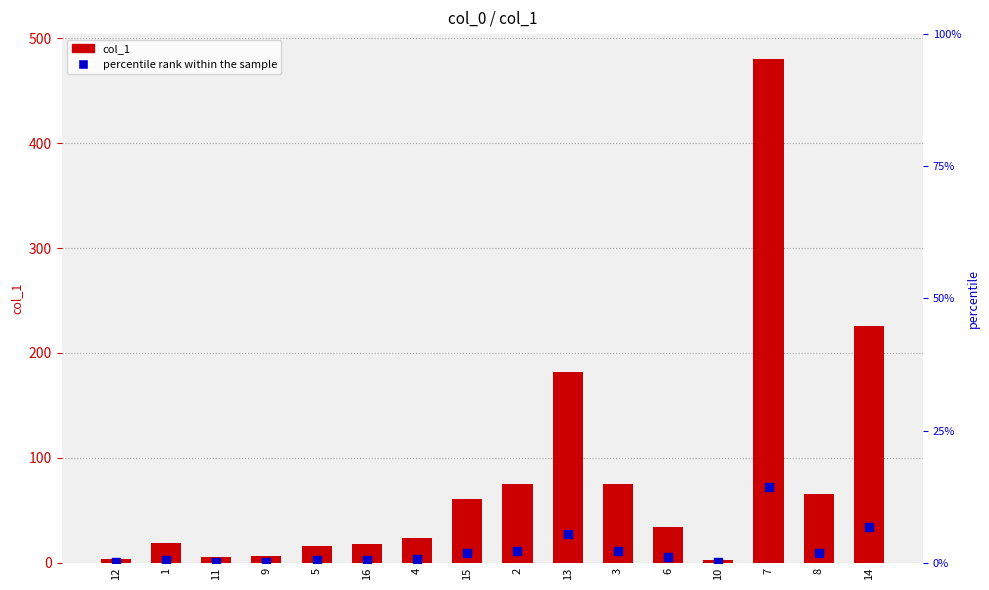

What is the total value across all series at 13?

208.6